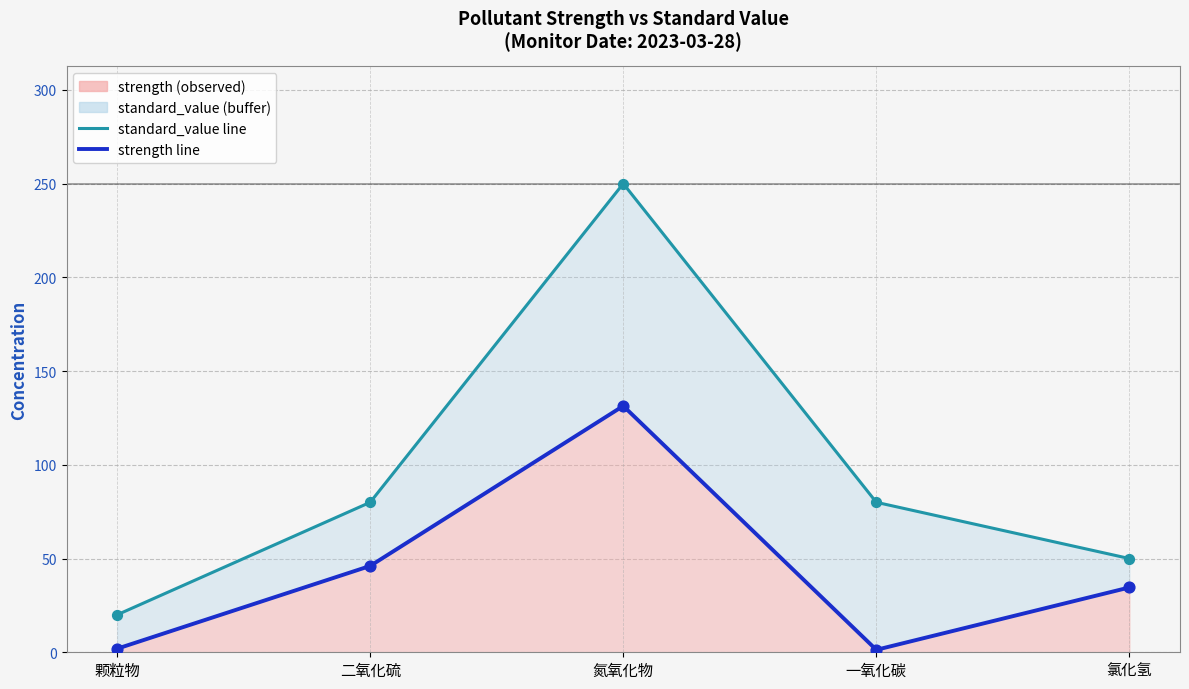

Which series has the largest Y range (max minus min)?

standard_value line